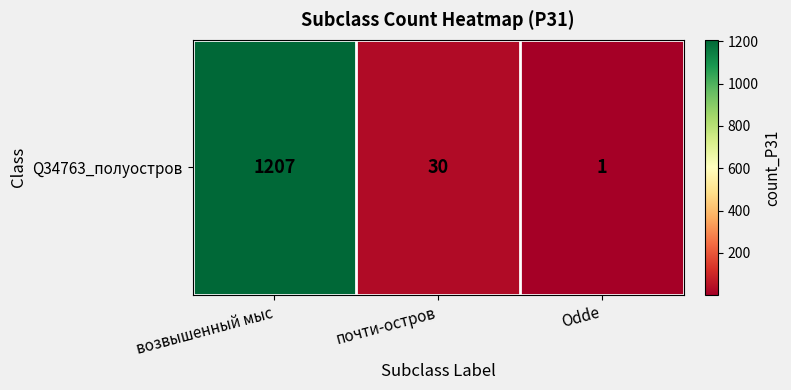

Count the number of values greater than 30.

1